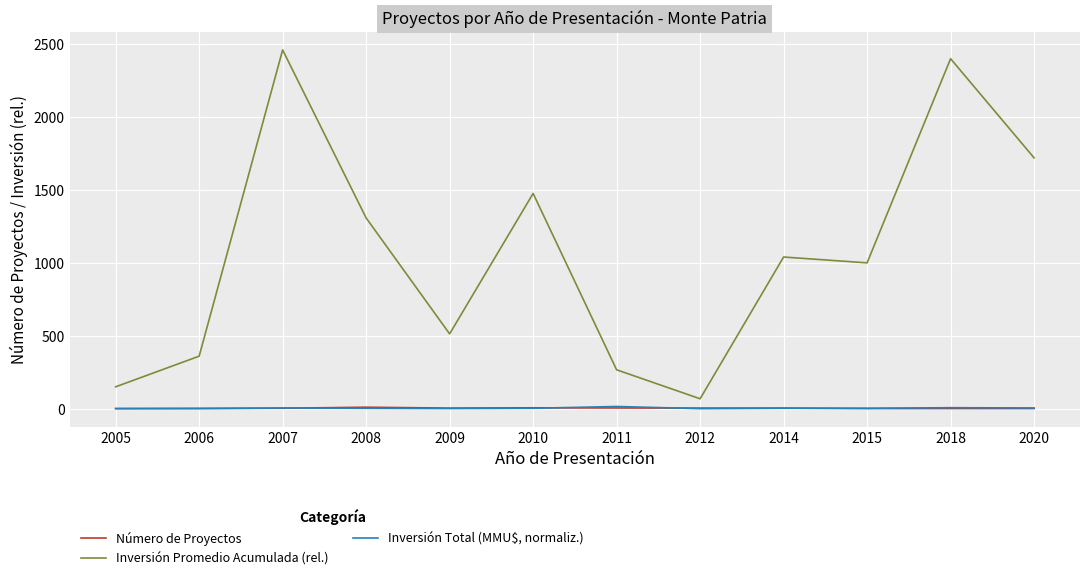

Which label corresponds to the largest value in the chart?

2007